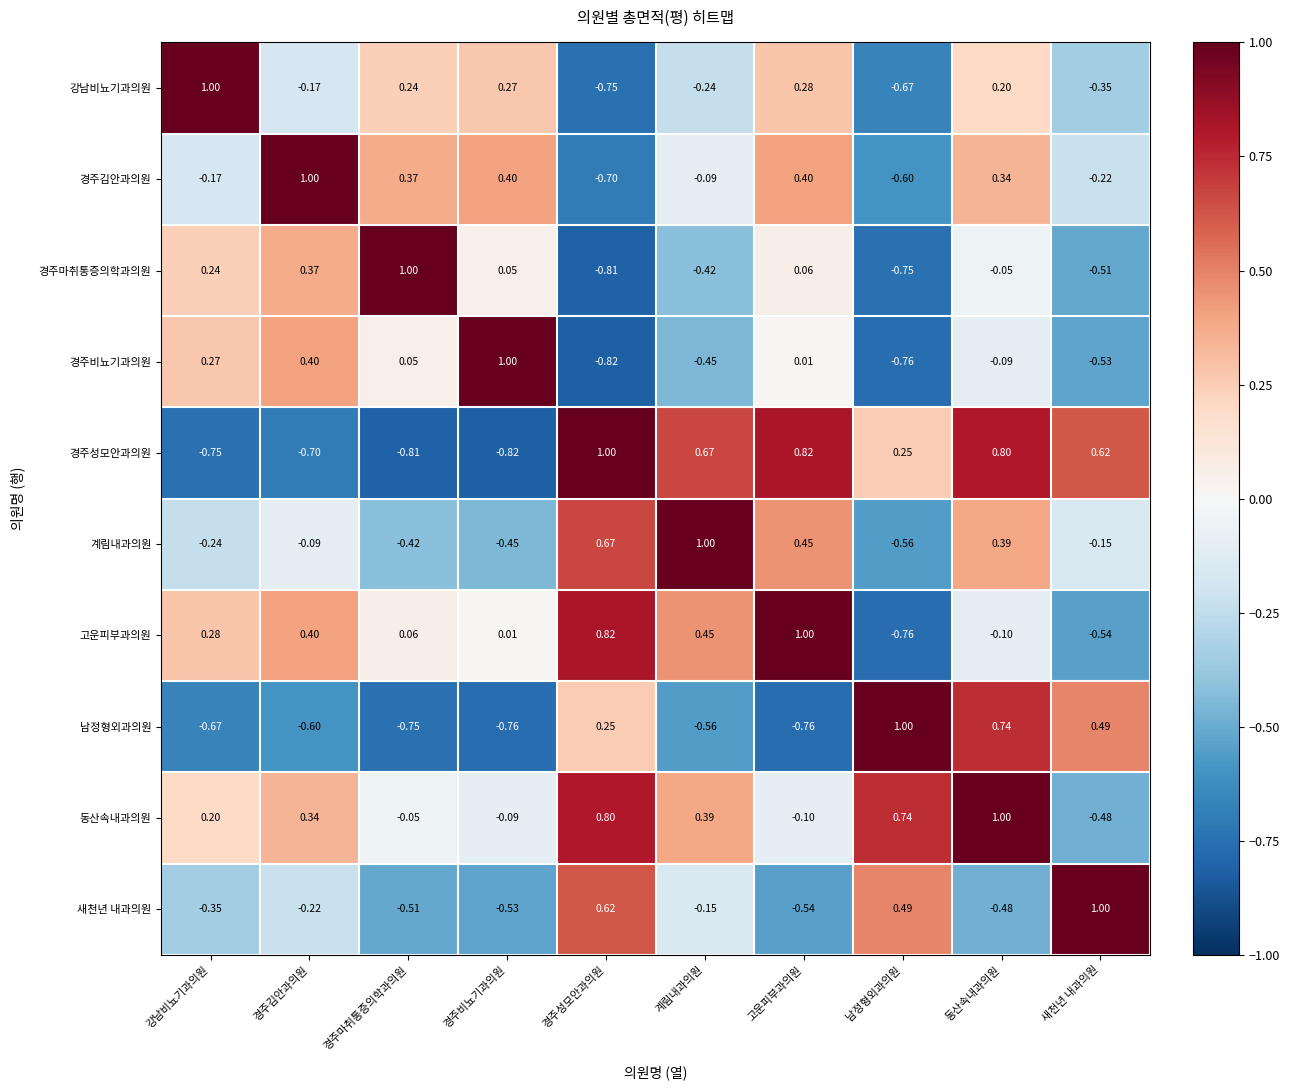

How many series are shown in this chart?

10